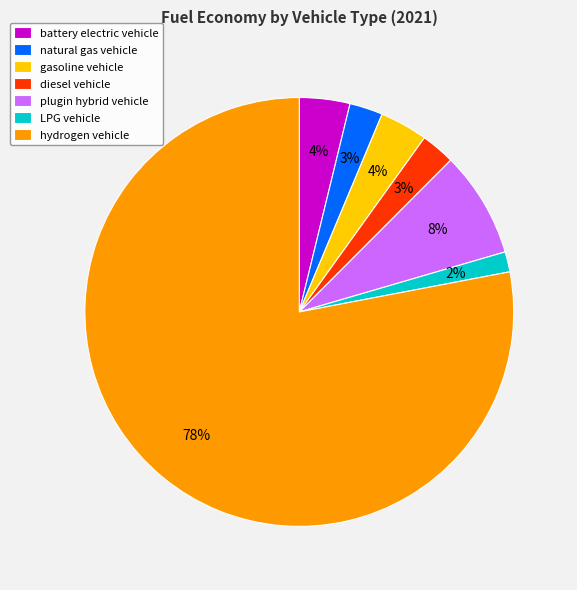

What percentage is the battery electric vehicle slice, to the nearest percent?

4%